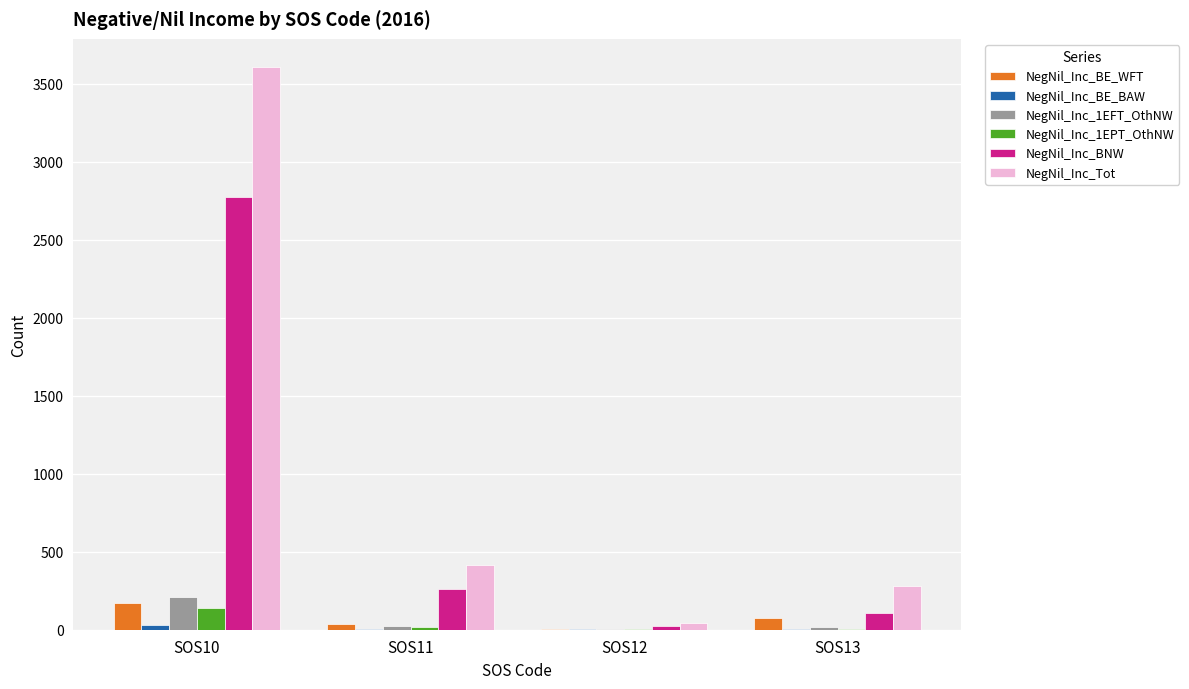

What is the maximum value shown in the chart?

3609